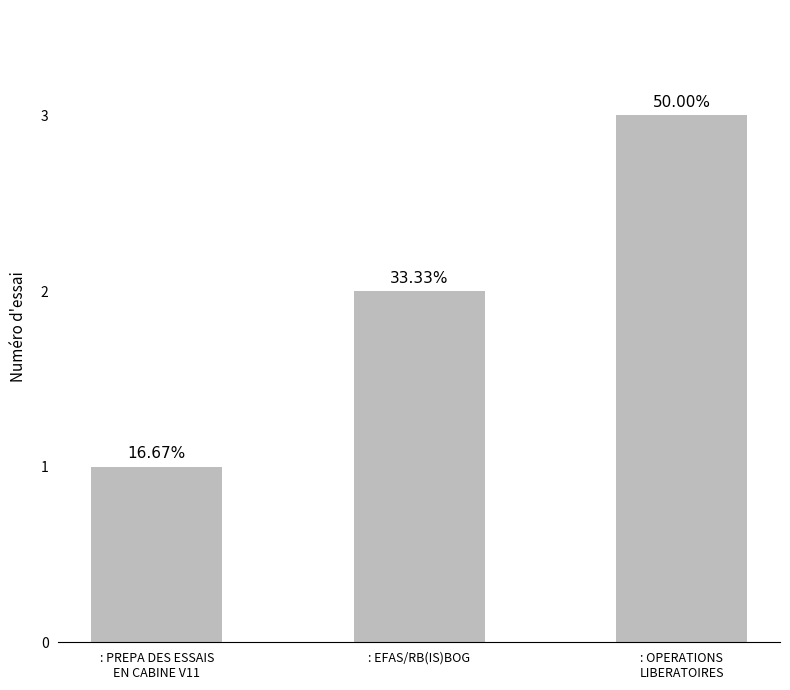

Are the bars horizontal?

No